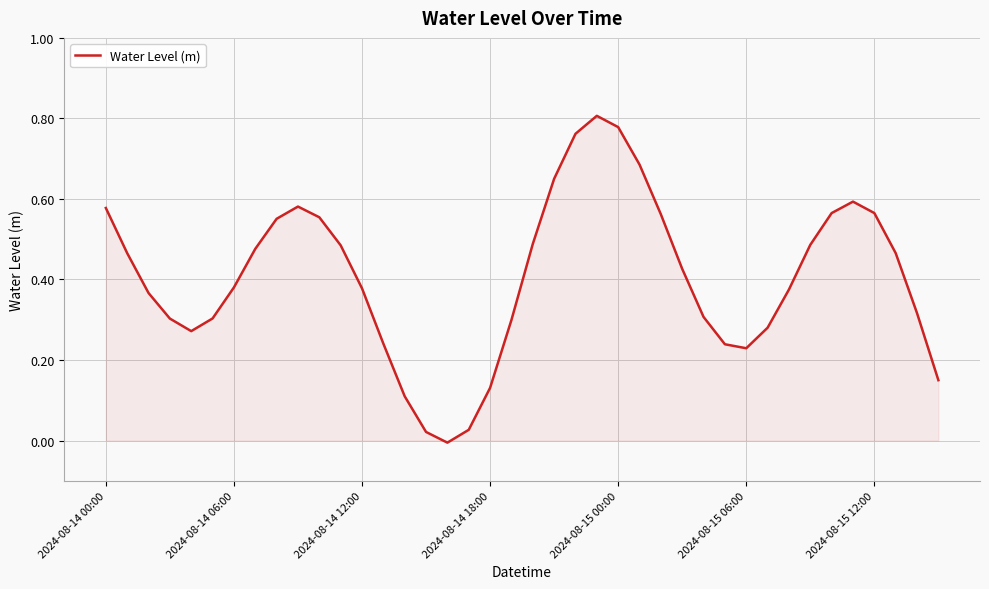

List the labels in order of value, smallest first.

16, 15, 17, 14, 18, 39, 30, 29, 13, 2024-08-15 00:00, 31, 19, 2024-08-14 18:00, 2024-08-15 06:00, 28, 38, 2024-08-14 12:00, 32, 12, 2024-08-15 12:00, 27, 2024-08-14 06:00, 37, 7, 11, 33, 20, 8, 10, 26, 34, 36, 2024-08-14 00:00, 9, 35, 21, 25, 22, 24, 23